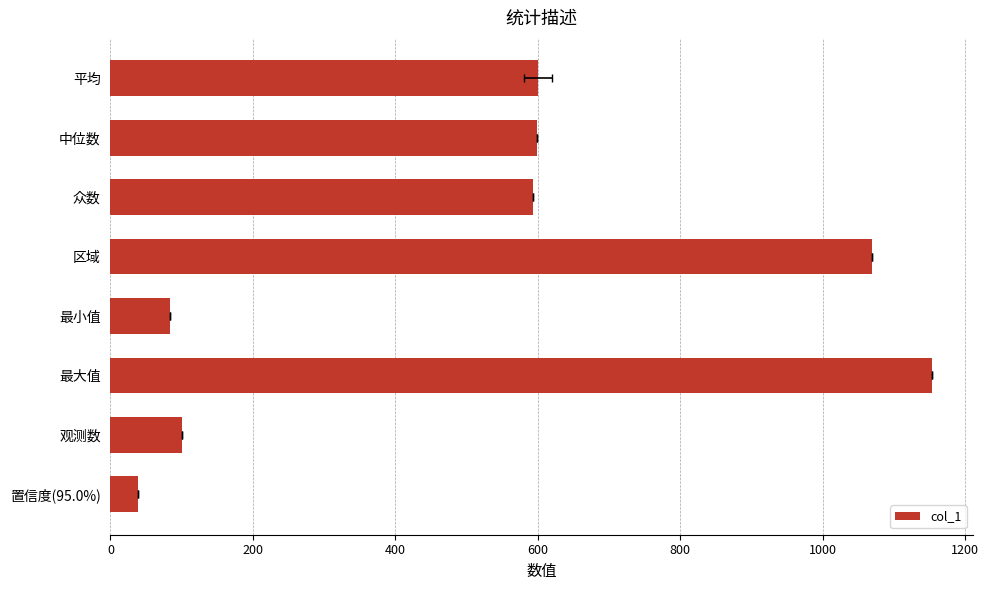

What is the value of the 6th bar from the left?

1153.0